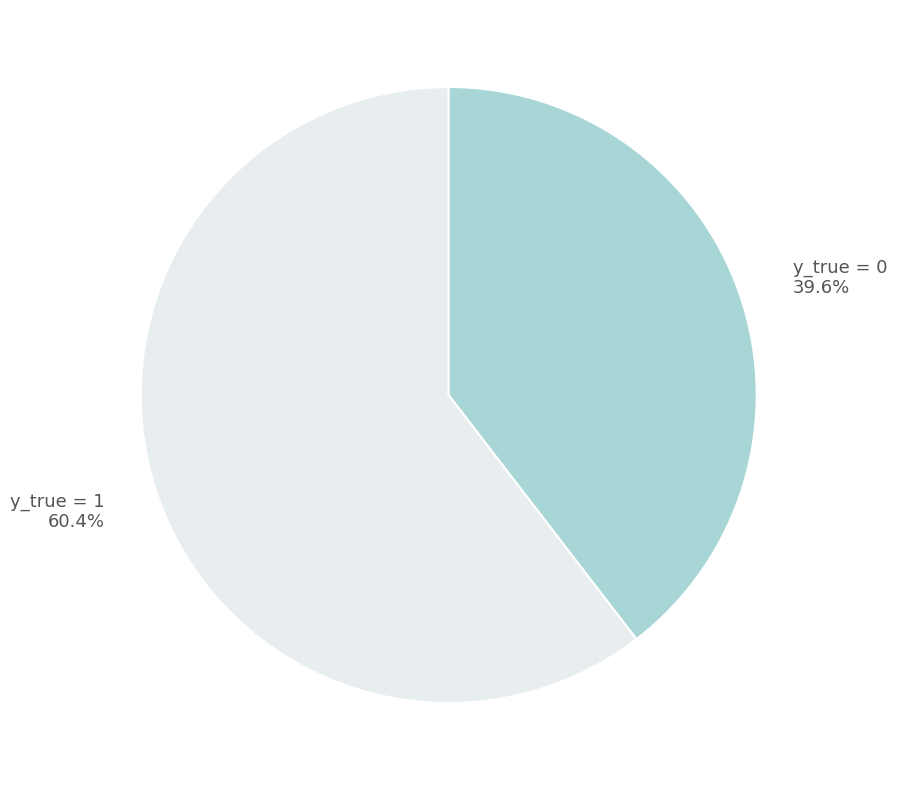

Is there any slice that represents more than half of the pie?

Yes